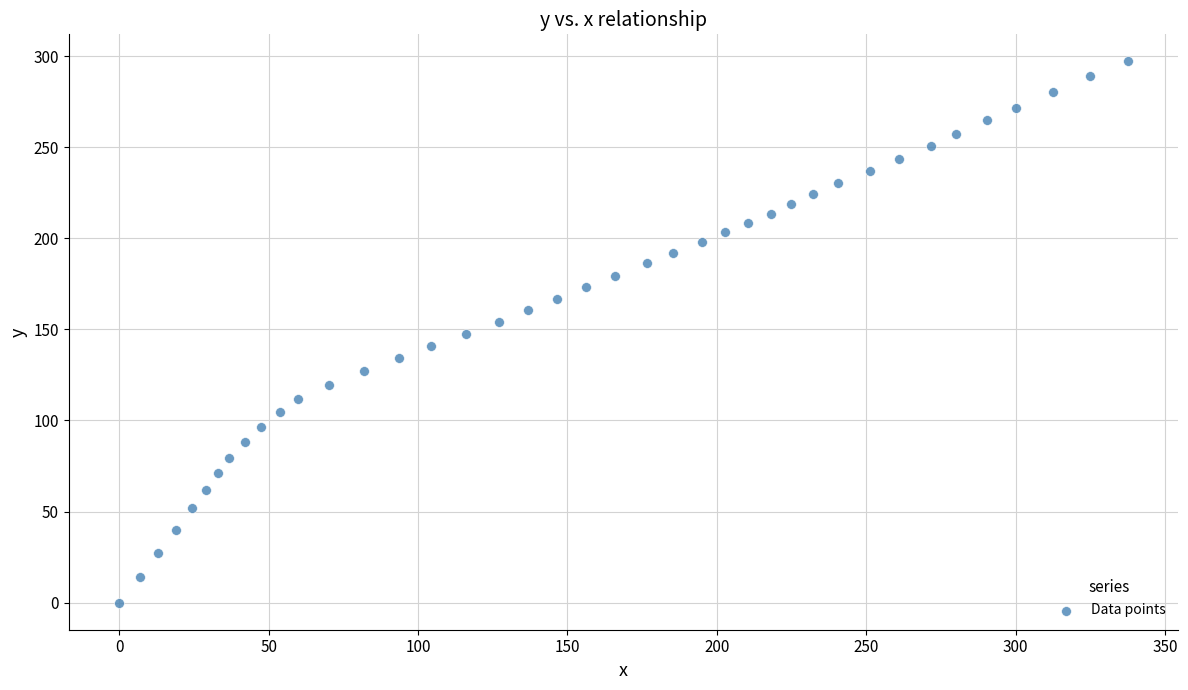

What is the range of X values (max minus min)?

337.6